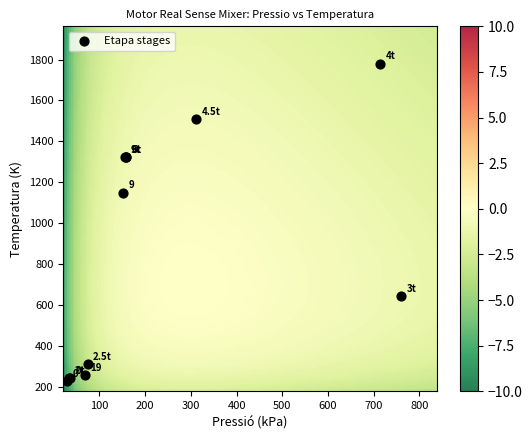

What Y value in the scatter plot is closest to 1003?

1148.8